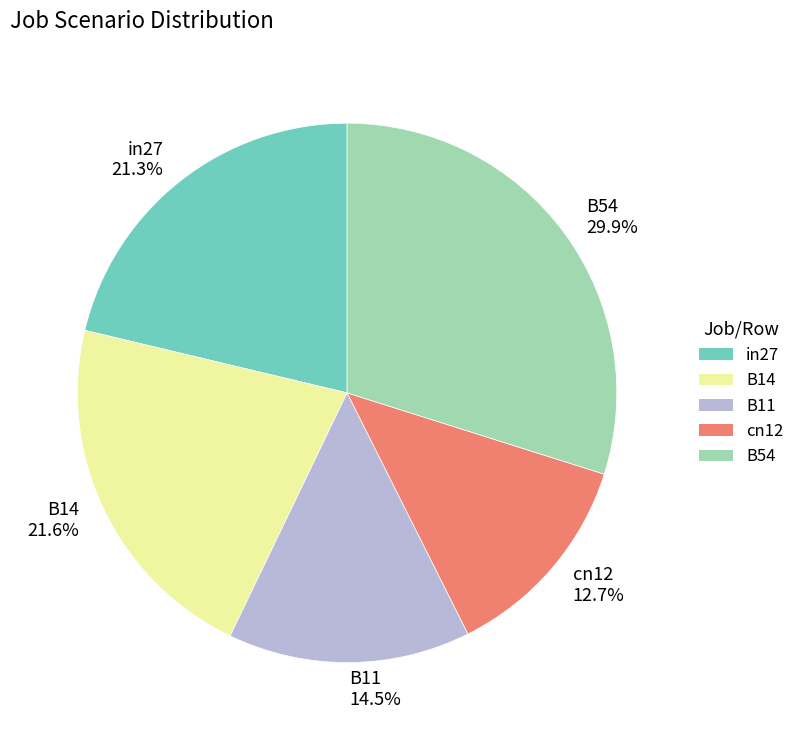

Which has a higher value, B54 or B14?

B54